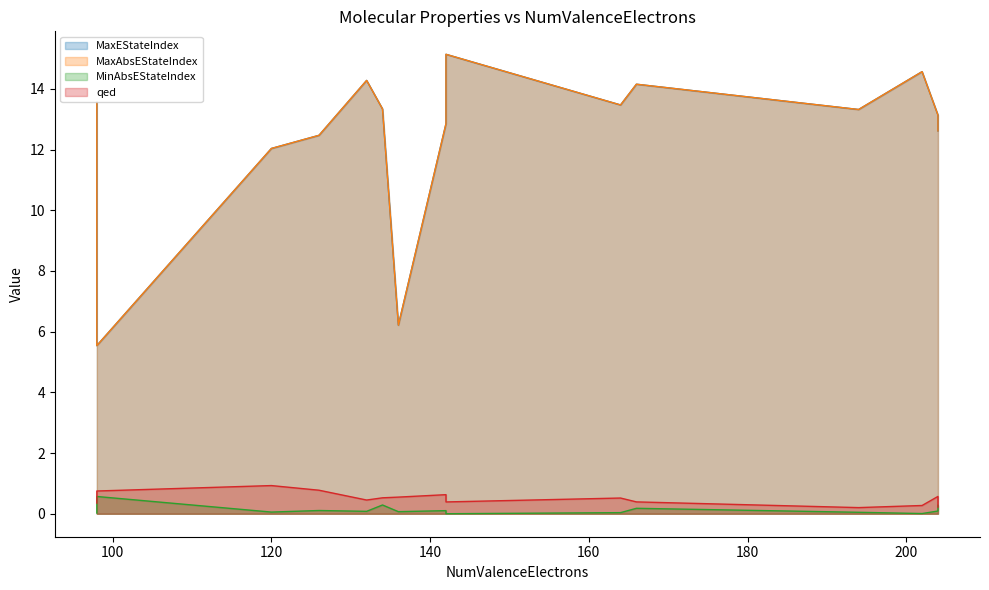

Which series changed the most between 98 and 202?

MaxEStateIndex